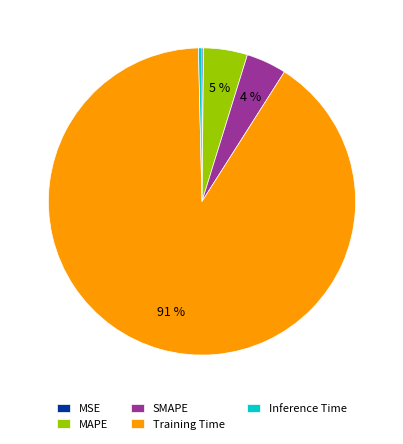

Do Training Time and MAPE together represent more than half of the pie?

Yes